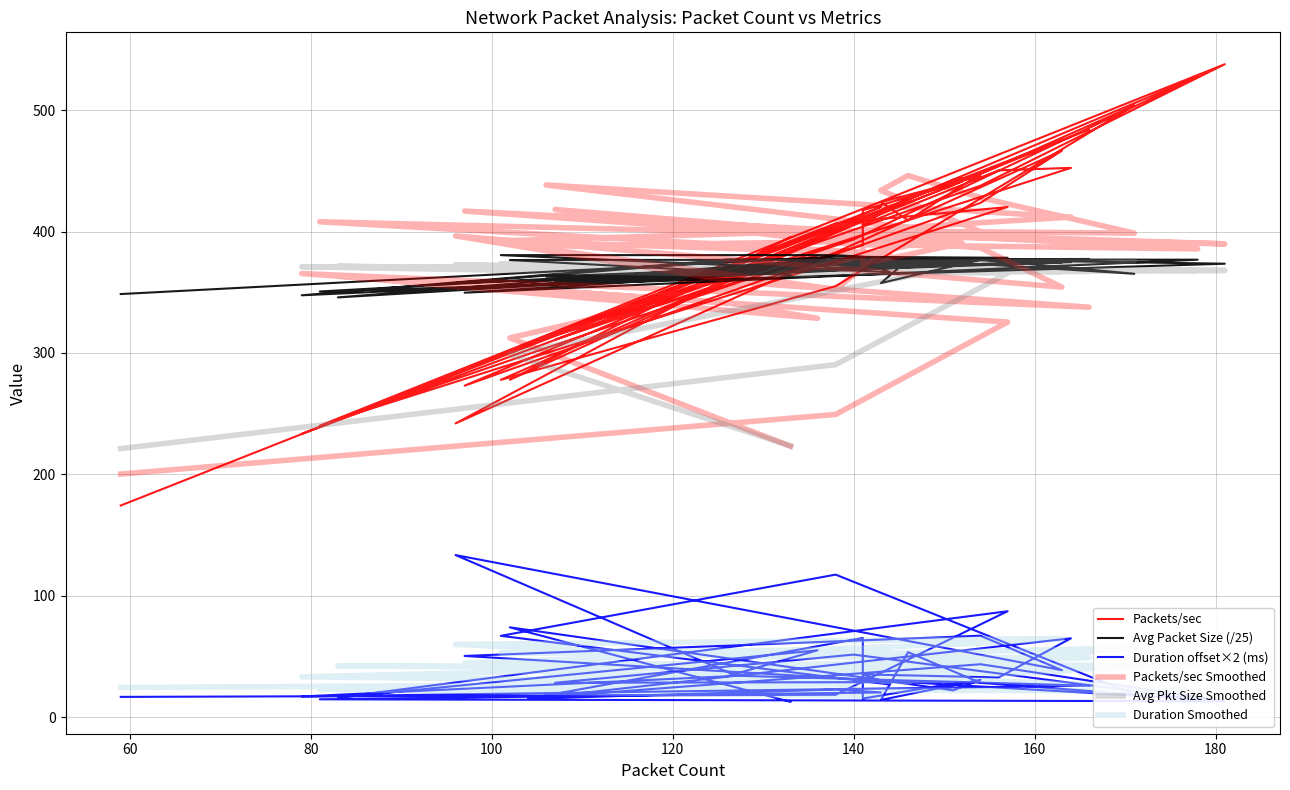

Does the chart have visible grid lines?

Yes